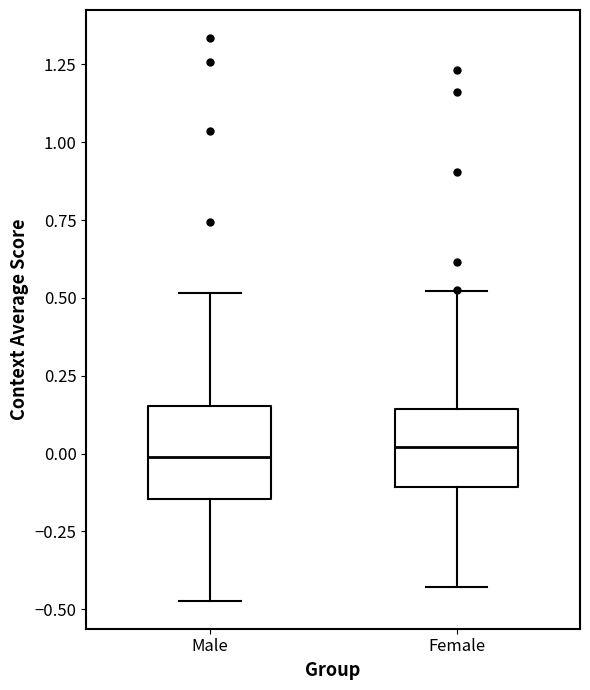

Where does the upper whisker of the box for Female end on the y-axis? The values are not printed on the chart, so give them approximately, as read against the axis.

0.50